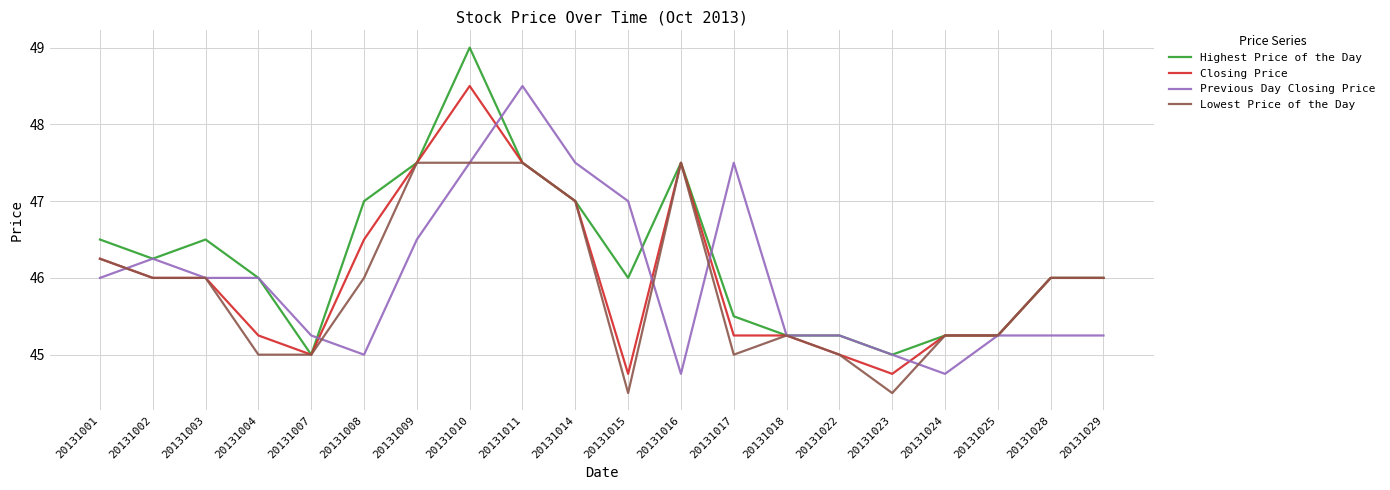

At 20131008, list the series in order from largest to smallest.

Highest Price of the Day, Closing Price, Lowest Price of the Day, Previous Day Closing Price